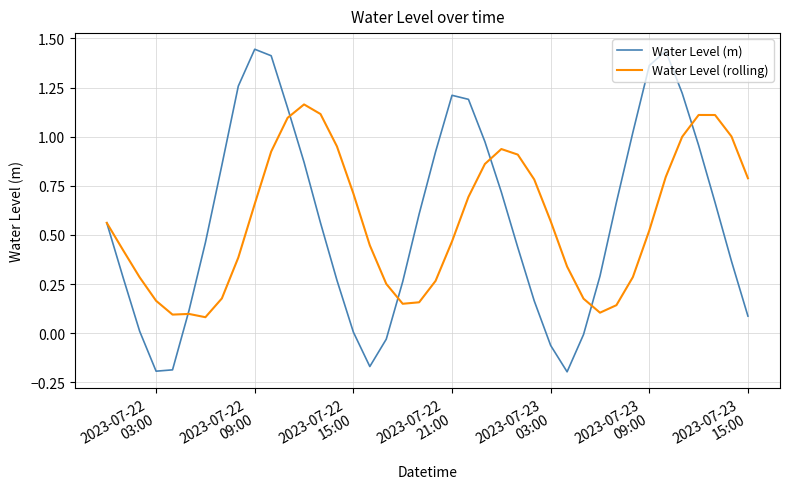

Which series has the largest range (max minus min)?

Water Level (m)